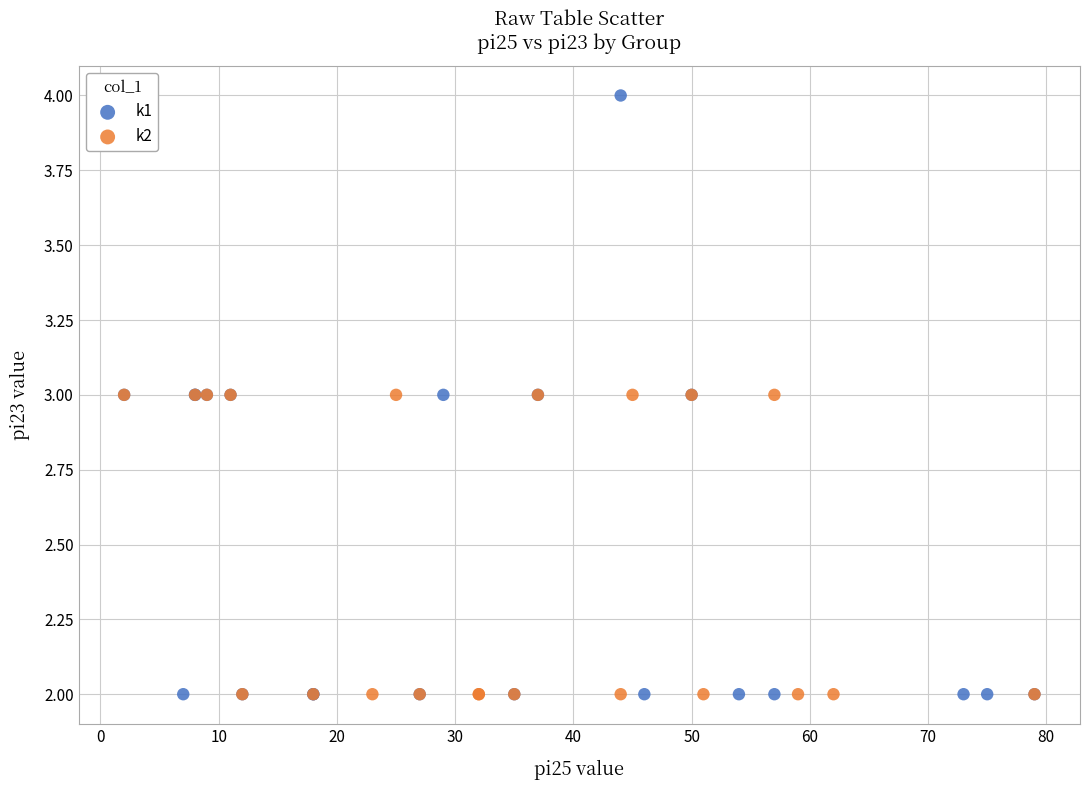

Which series has the largest Y range (max minus min)?

k1